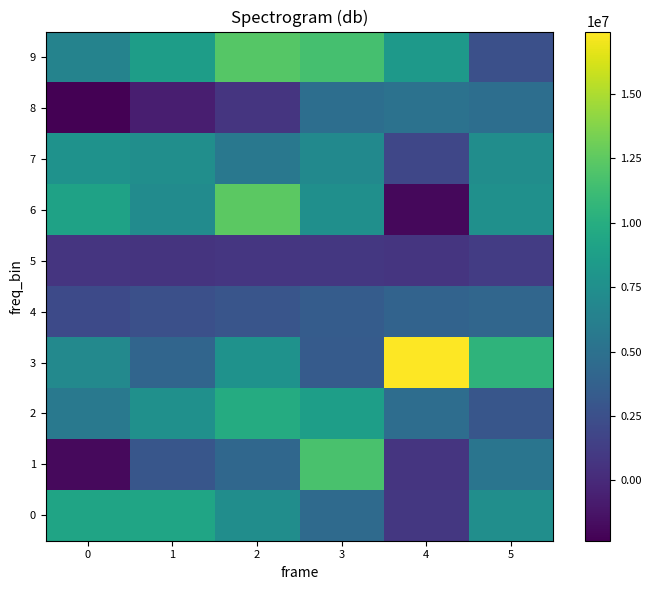

What is the total value across all series at 0?

43786593